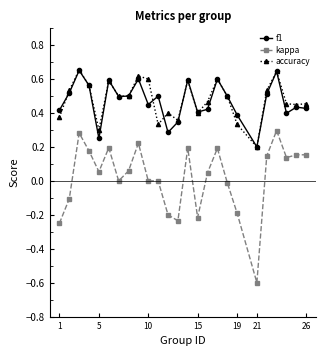

What is the smallest value displayed?

-0.6